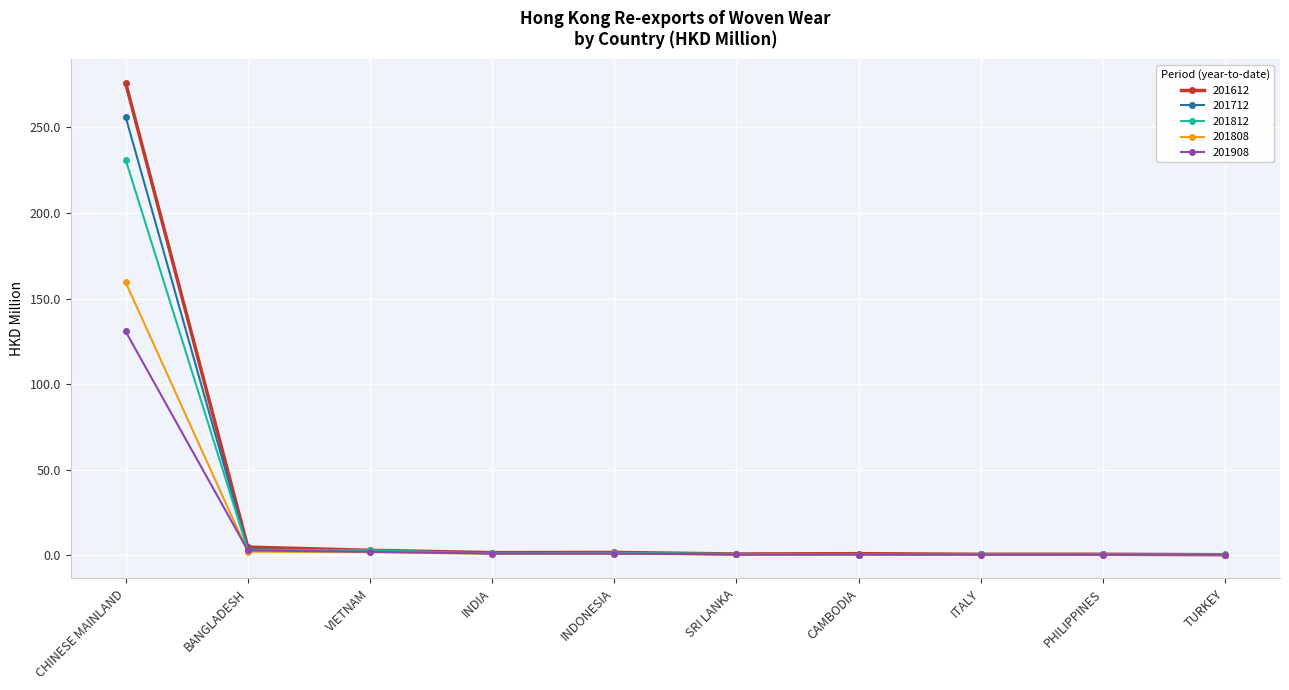

What is the greatest value displayed?

276.0